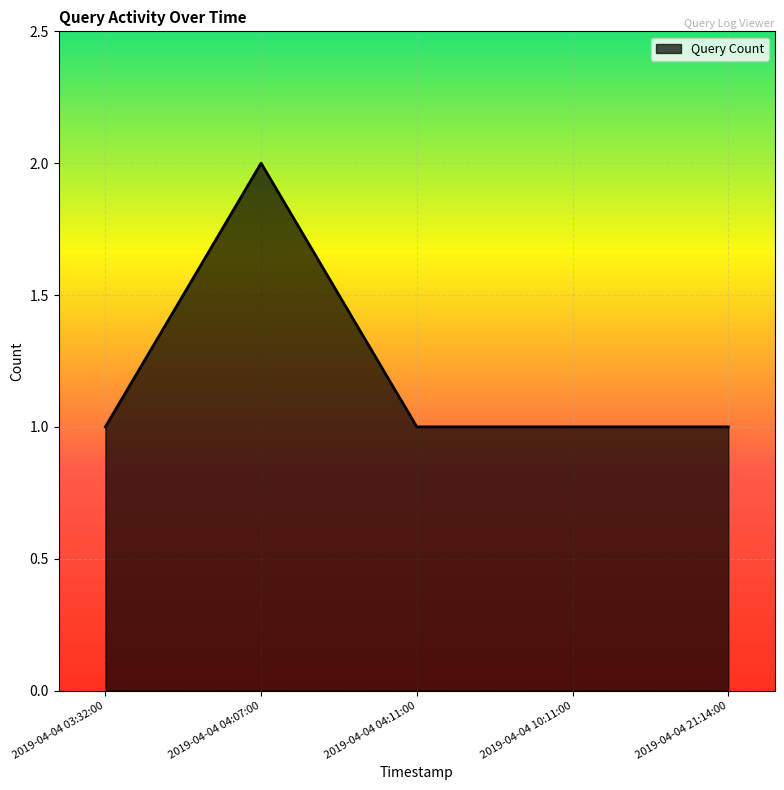

Which has a higher value, 2019-04-04 04:07:00 or 2019-04-04 03:32:00?

2019-04-04 04:07:00